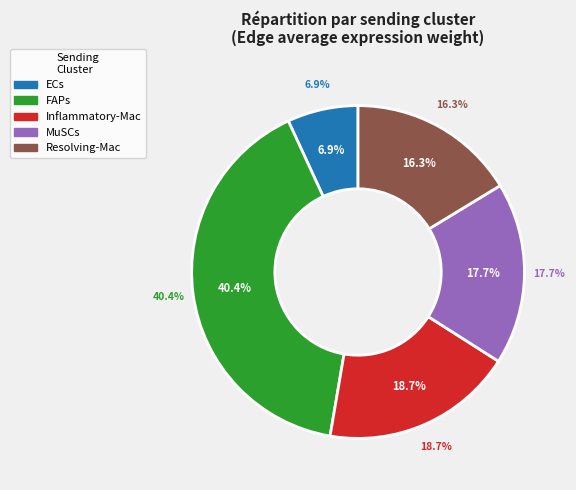

Which category has the biggest portion of the pie?

FAPs